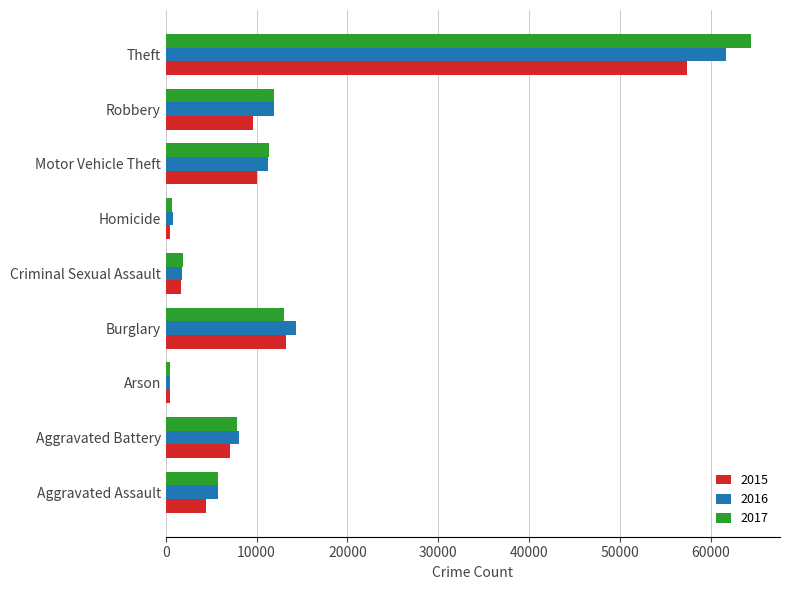

What is the approximate value of 2016 at Aggravated Battery, to the nearest 50?

8100